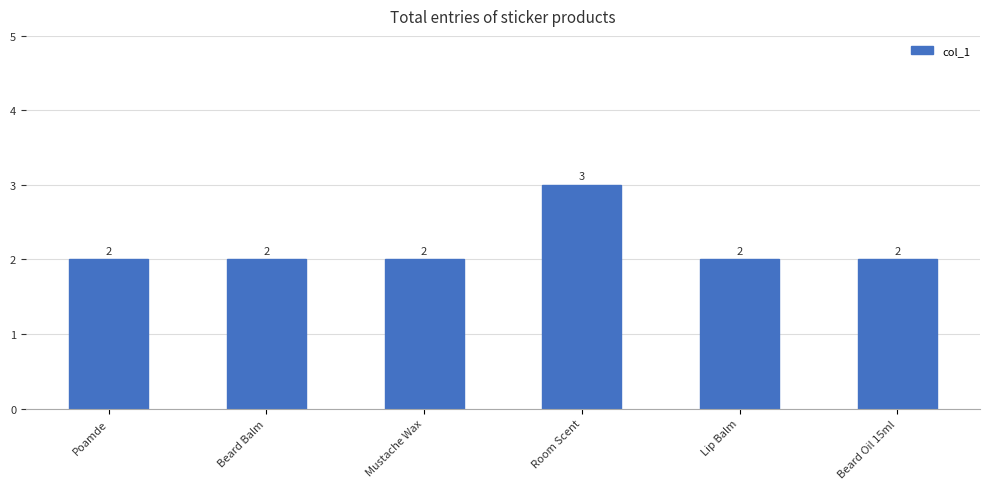

Count the values in the range 2 to 3.

6